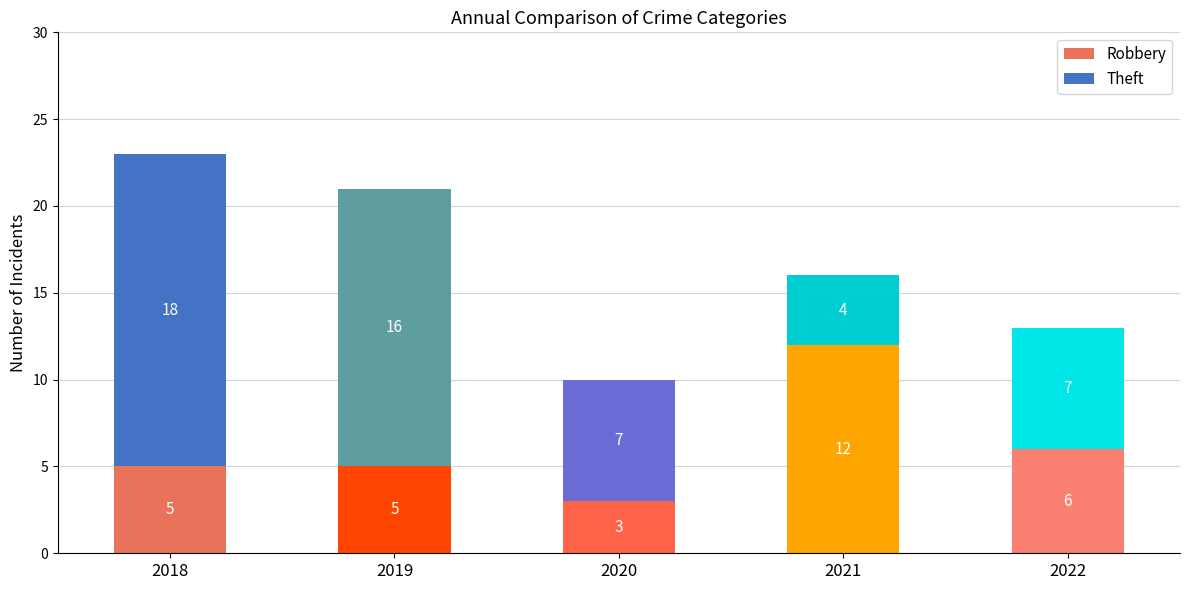

What is the difference between the highest and lowest values at 2019?

11